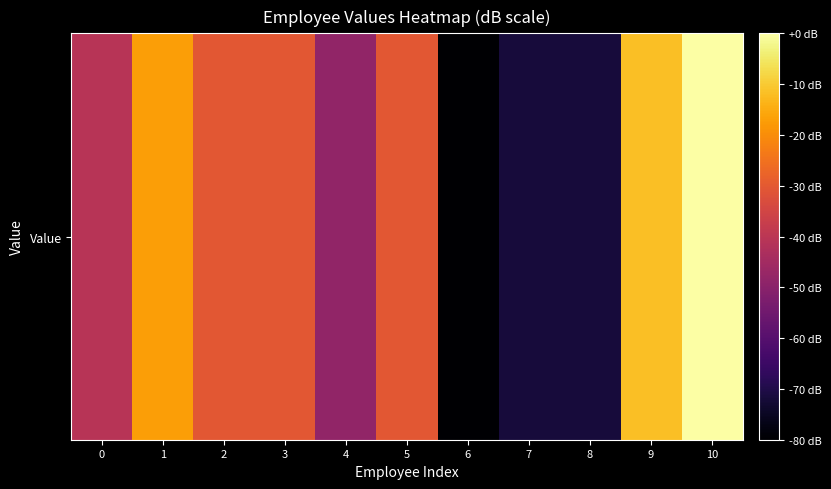

How many categories are shown in the chart?

11